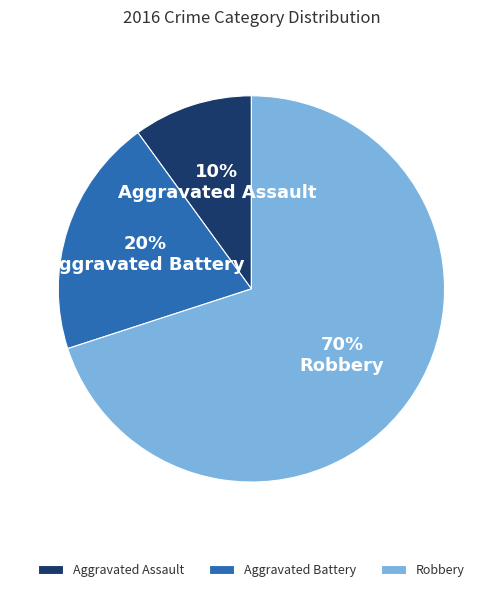

Combined, do Aggravated Assault and Aggravated Battery account for over 50%?

No